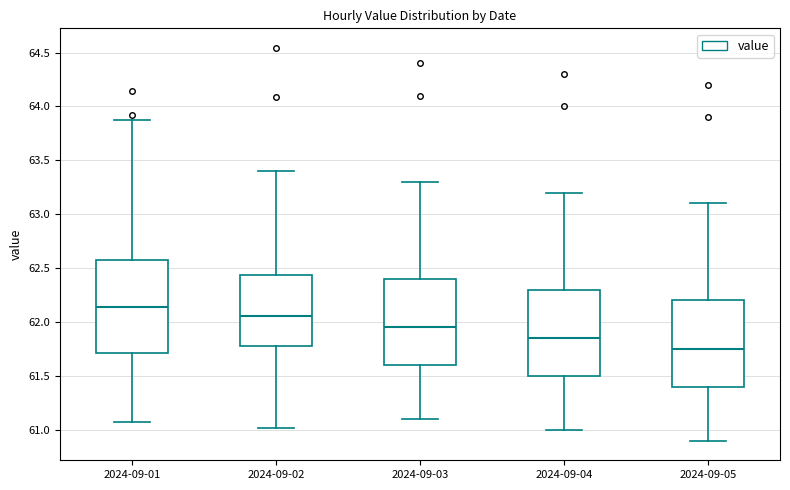

Which box has the highest median line?

2024-09-01